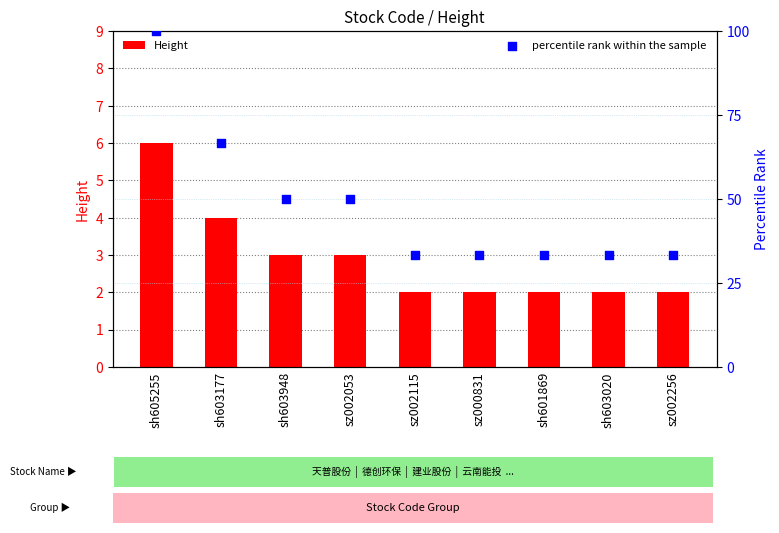

Which series contains the highest Y value?

percentile rank within the sample